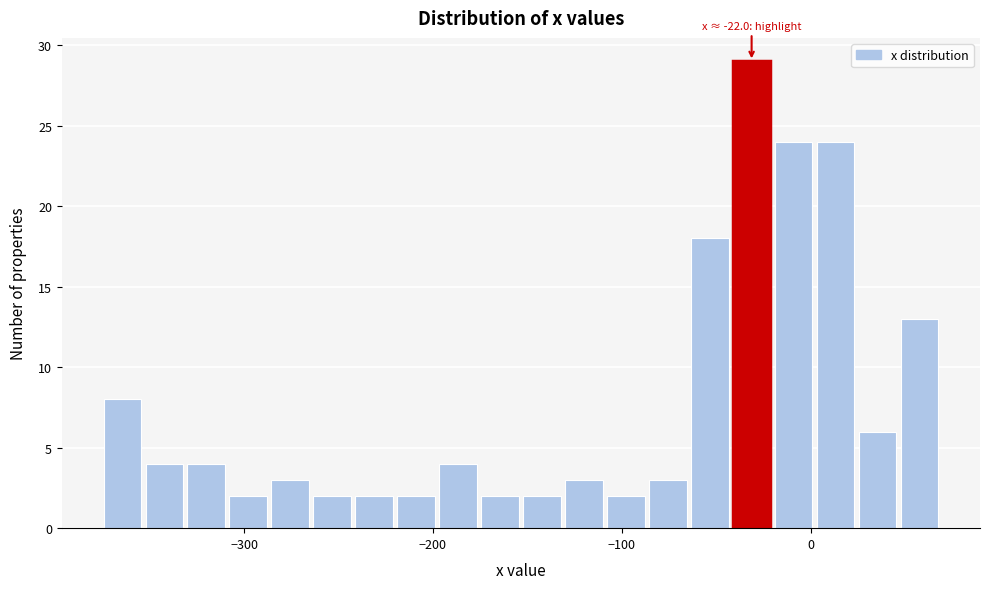

Read against the x-axis, roughly where is the centre of the tallest bar?

-30